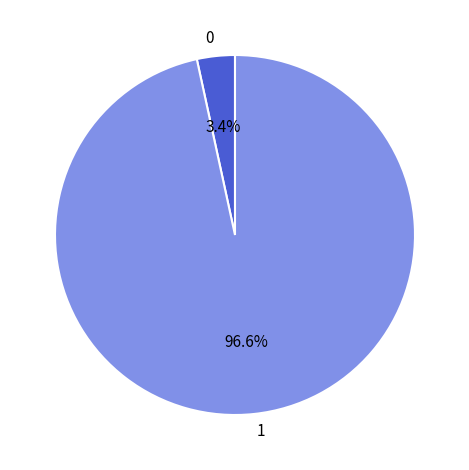

Rank the categories by value from highest to lowest.

1, 0